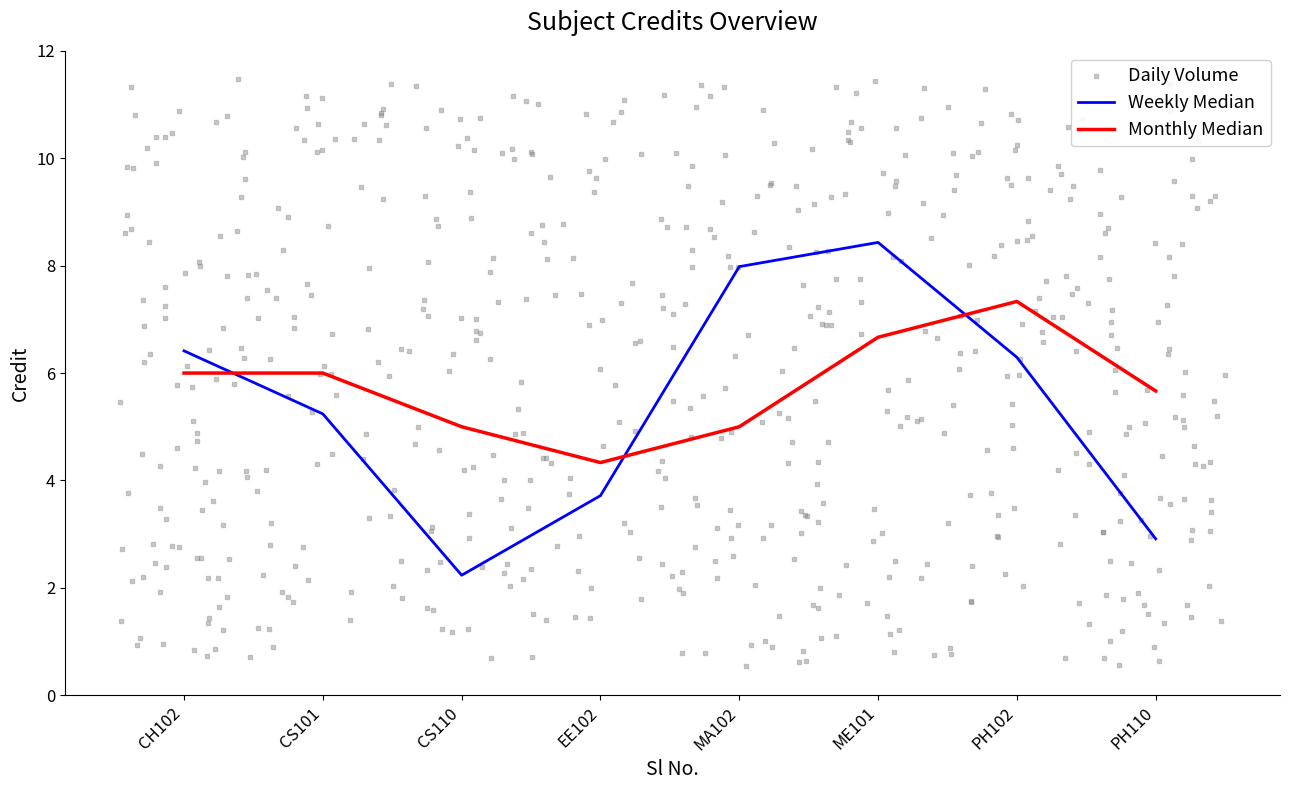

True or false: Monthly Median has a value of 5.0 at CS110.

True